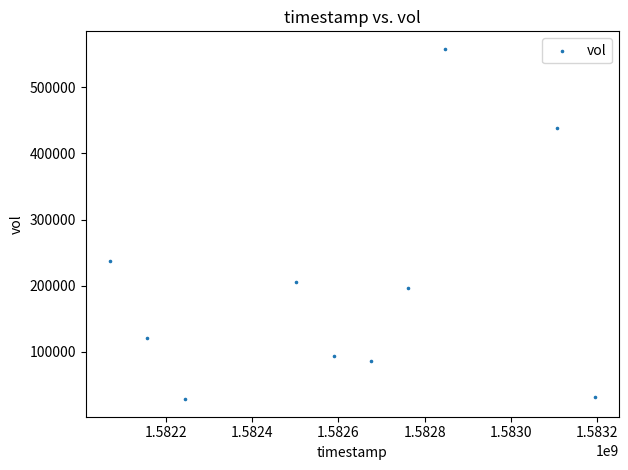

What Y value in the scatter plot is closest to 293250?

237800